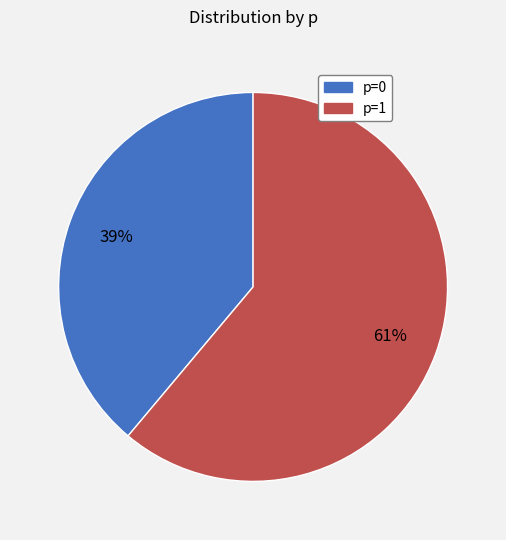

Is there any slice that represents more than half of the pie?

Yes